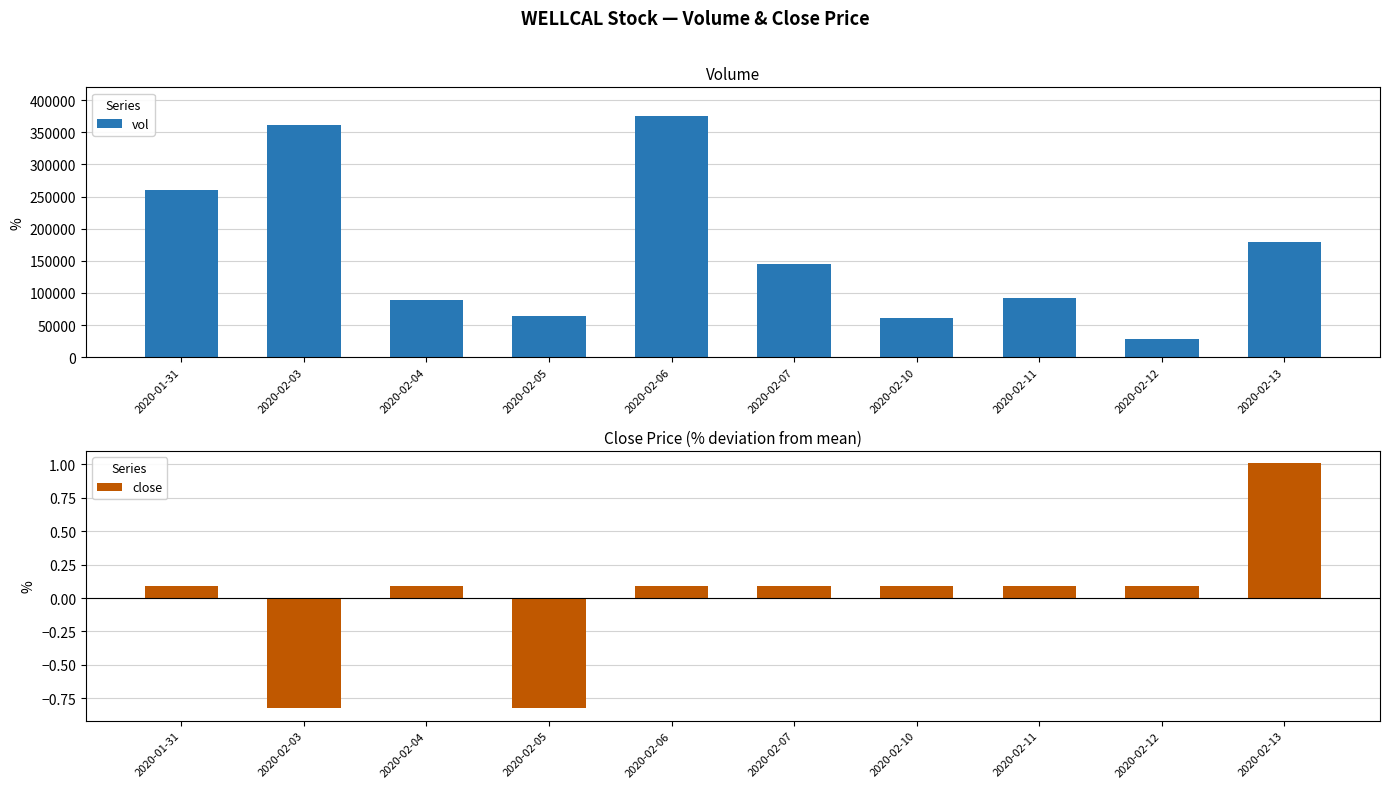

At which category does the chart reach its peak across all series?

2020-02-06